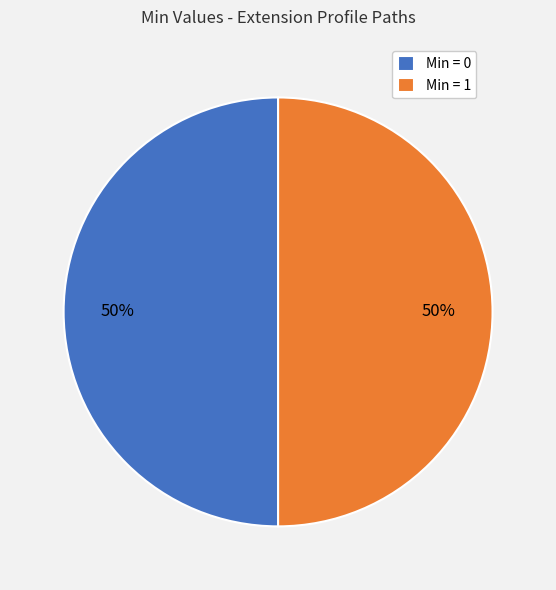

Is it true that Min = 0 is 41% of the pie?

False